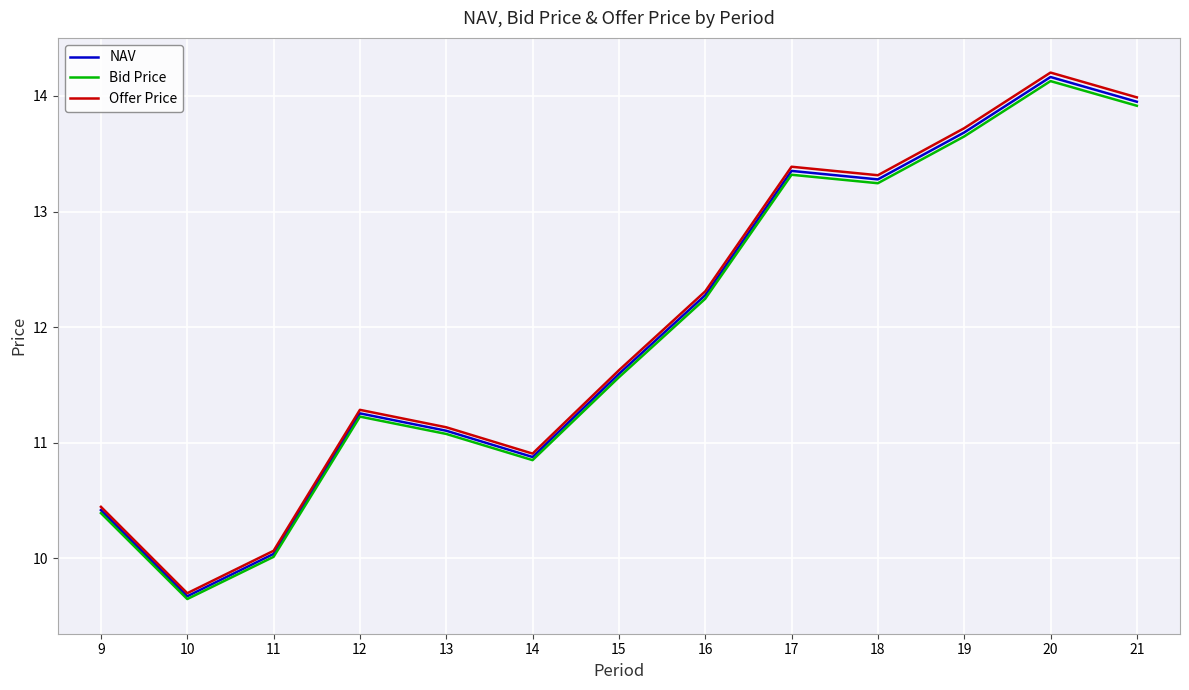

Which category has the highest value across all series?

20